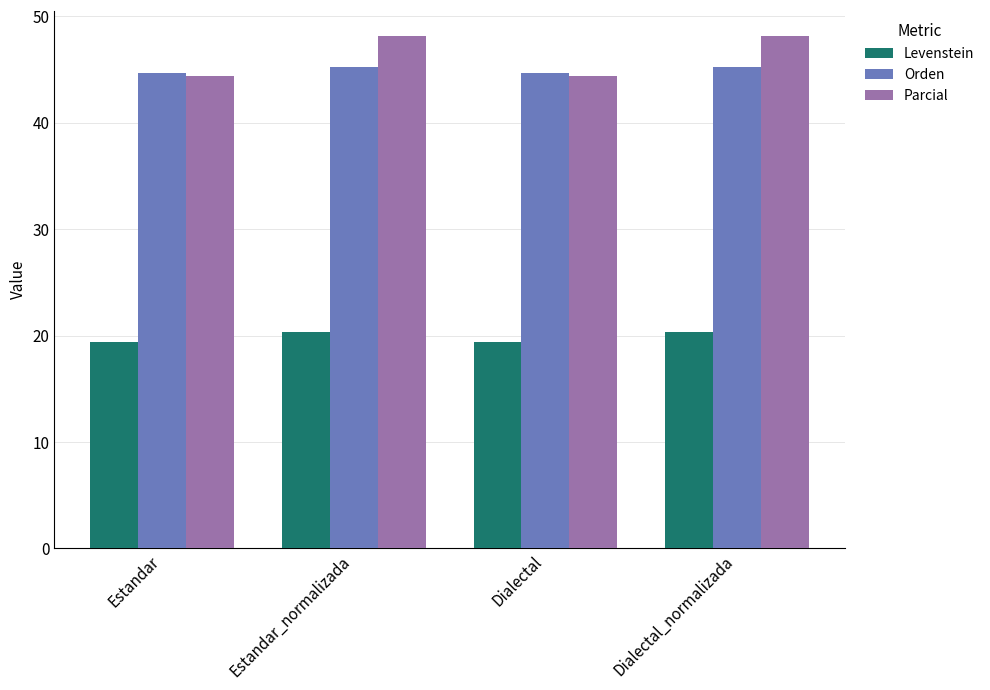

What is the difference between the maximum and minimum values in the Parcial series?

3.7